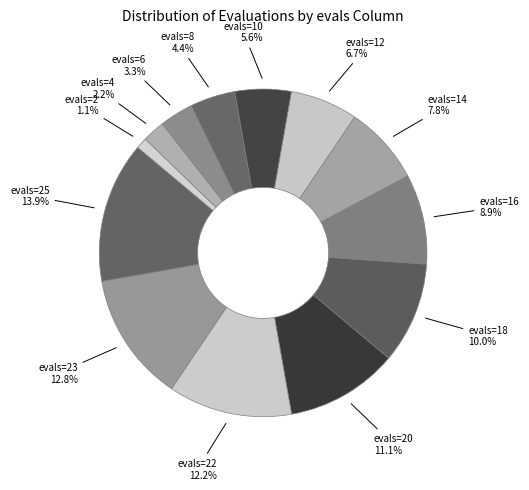

The evals=20 slice represents 11% of the pie. True or false?

True